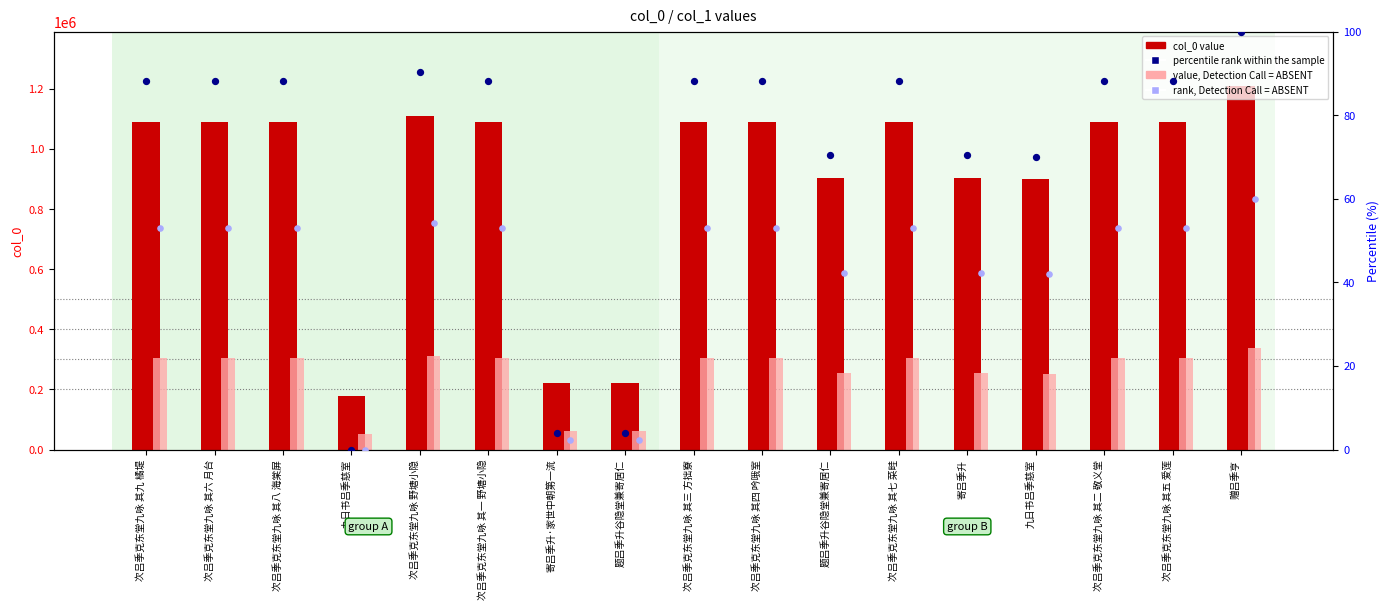

What are all the series names shown in the legend?

col_0 value, value, Detection Call = ABSENT, percentile rank within the sample, rank, Detection Call = ABSENT